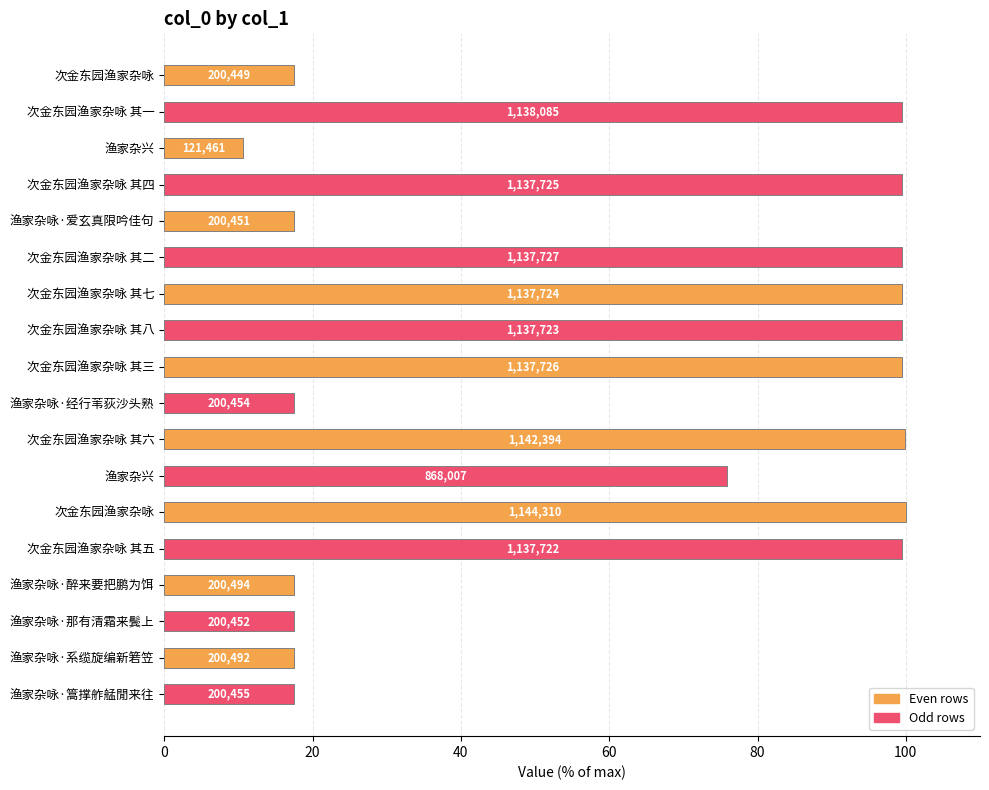

How many bars are there in total?

18